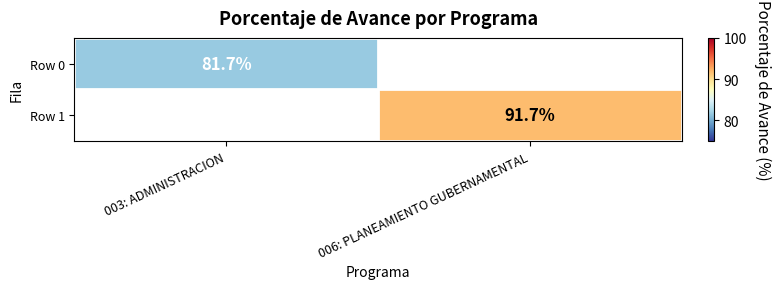

Is the value of Row 1 at 006: PLANEAMIENTO GUBERNAMENTAL greater than the value of Row 0 at 003: ADMINISTRACION?

Yes